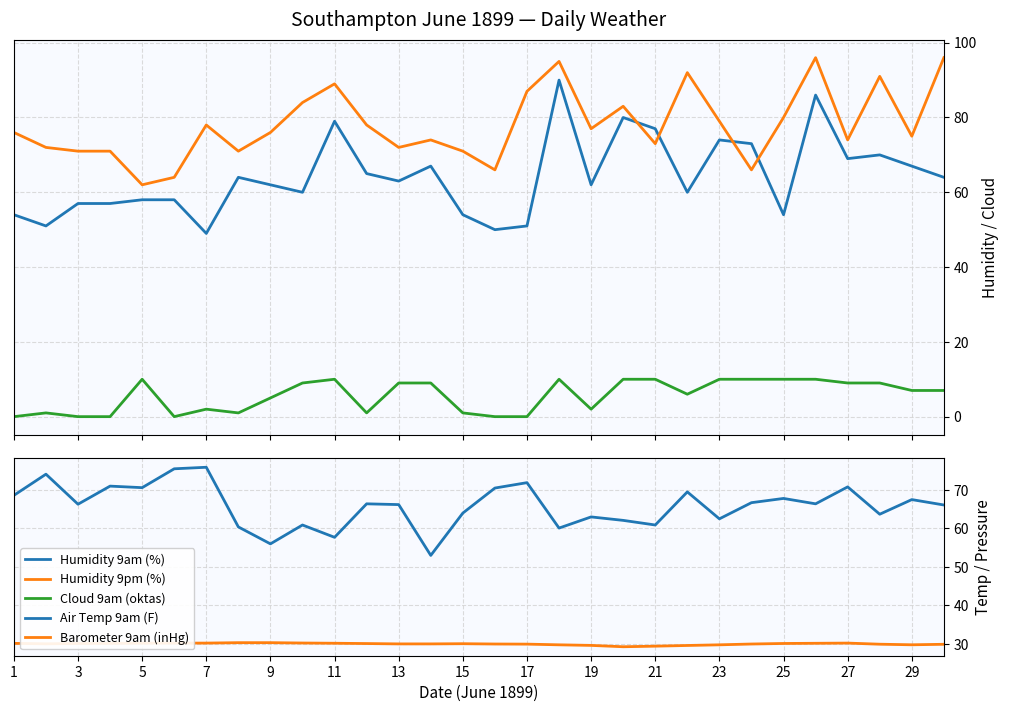

Is it true that Barometer 9am (inHg) equals 30.1 at 25?

True